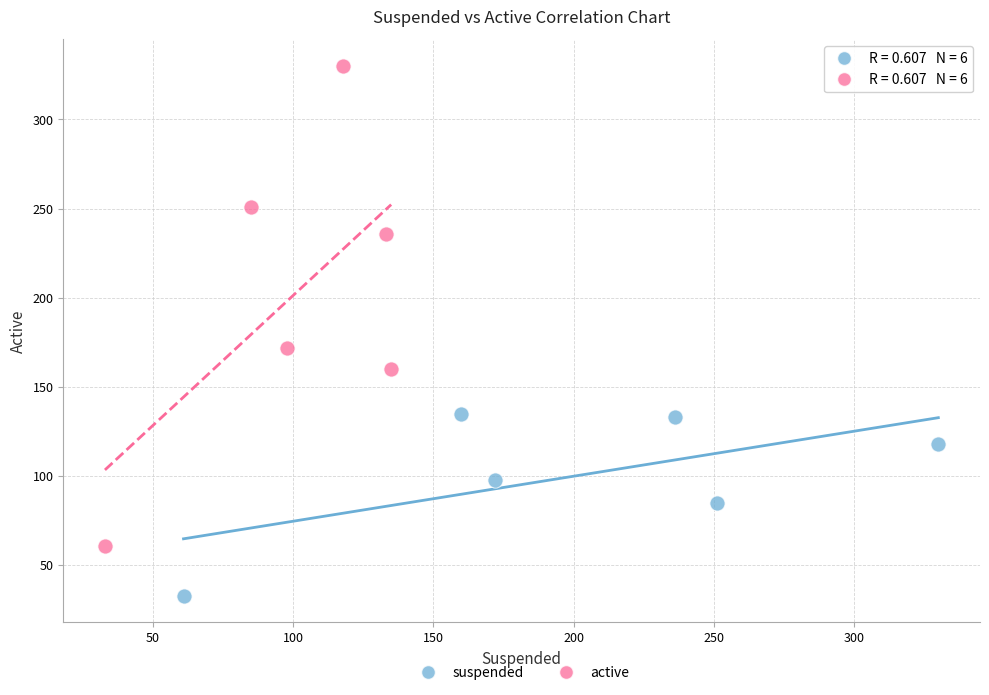

Which series has the largest Y range (max minus min)?

active